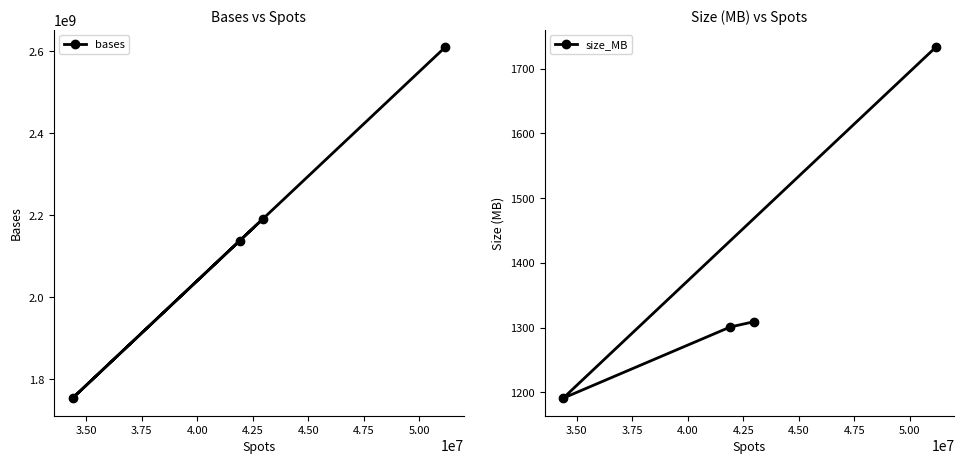

What is the lowest value of the bases series?

1753915653